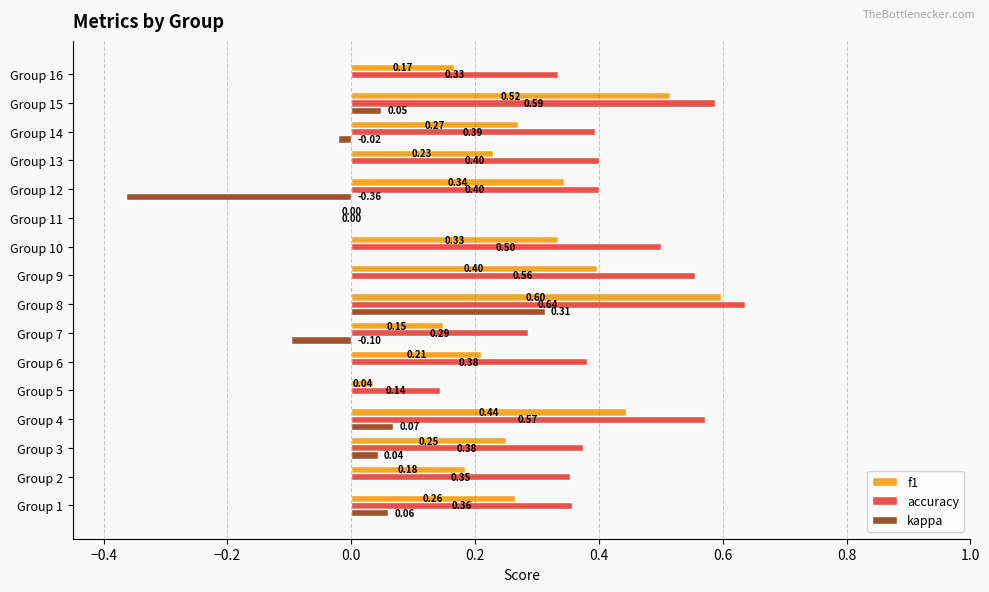

At which category is the sum across all series the highest?

Group 8